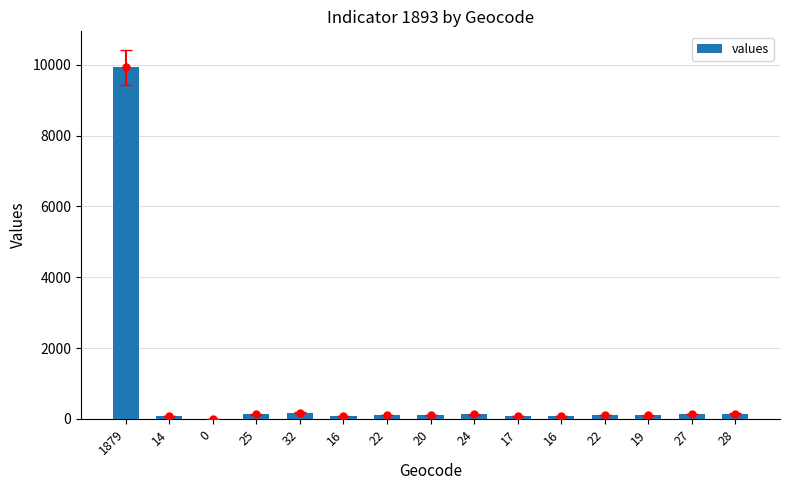

What value does the data have at 24, to the nearest 100?

100